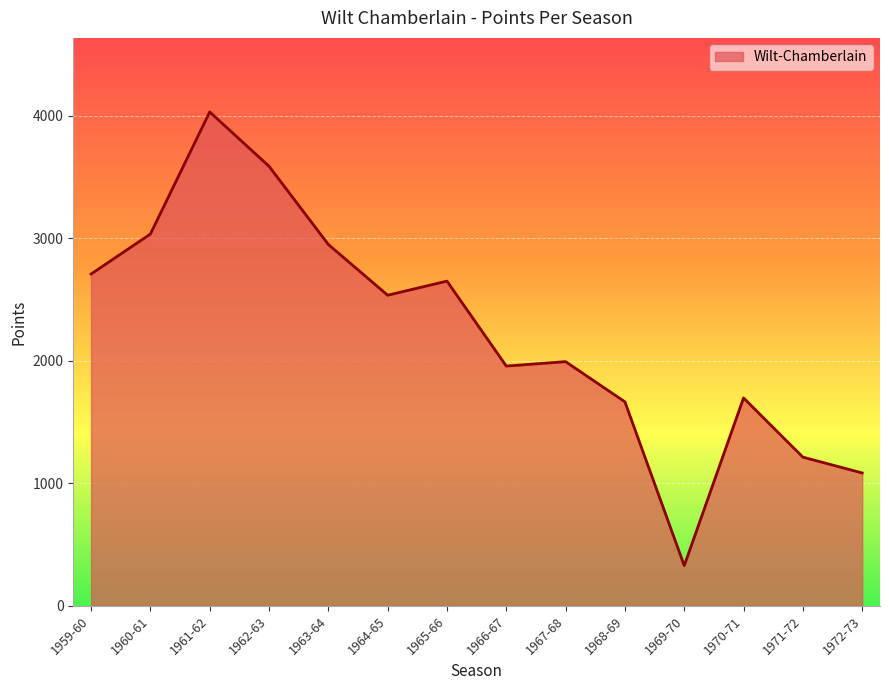

What is the sum of the values at 1968-69 and 1972-73?

2748